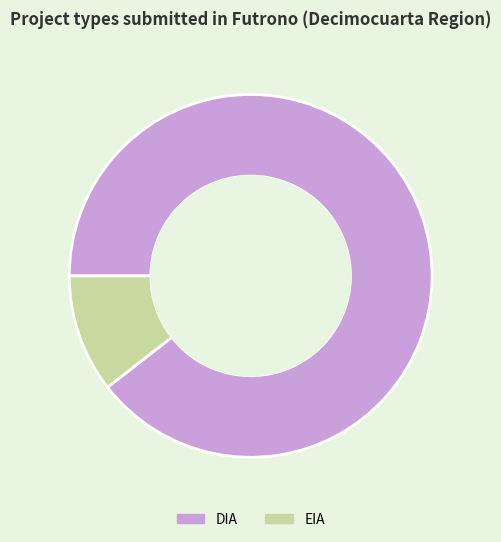

Does EIA account for over 50% of the chart?

No